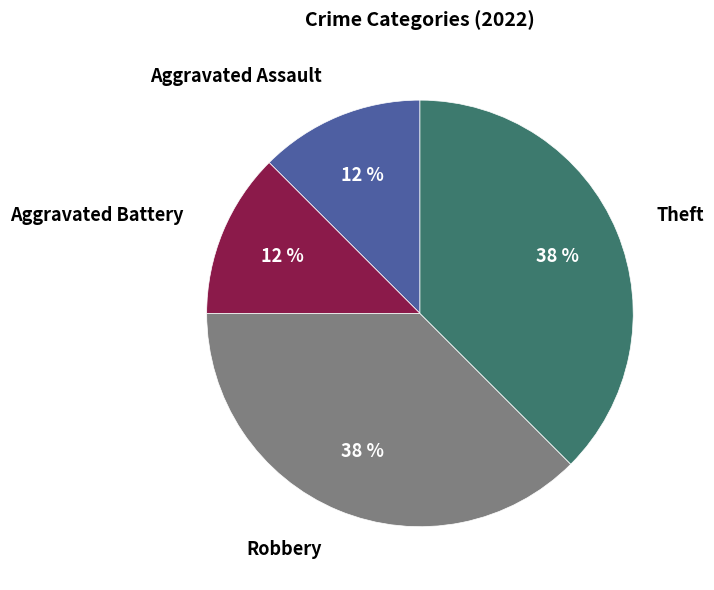

Does any single category account for the majority?

No